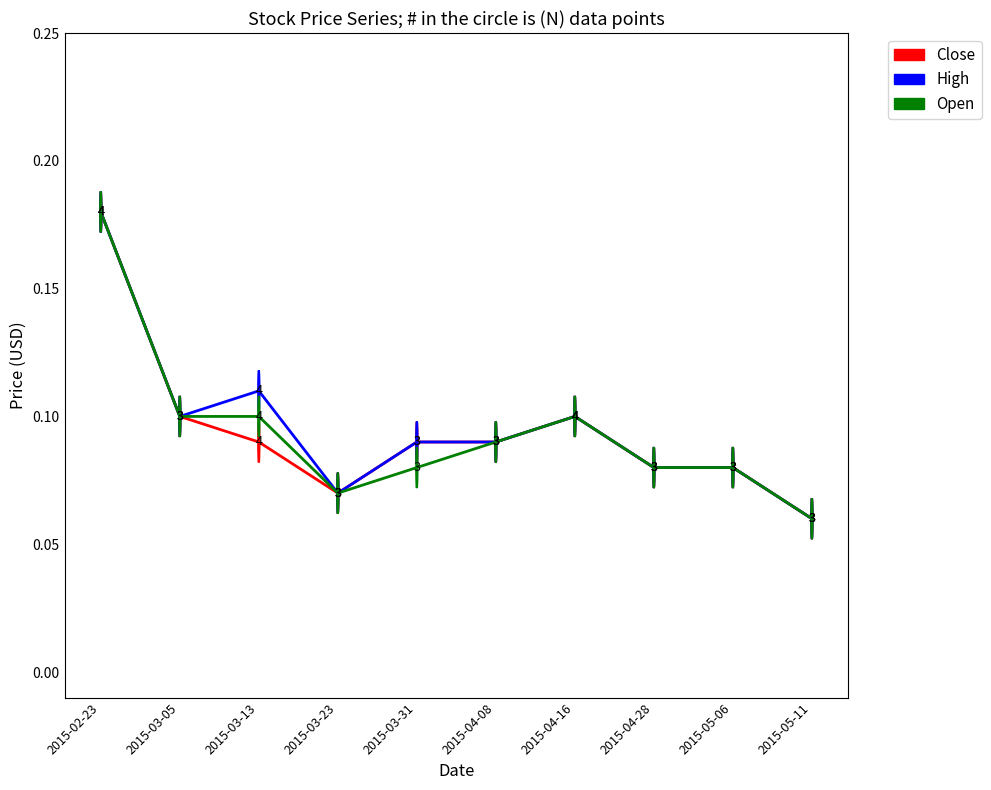

The Open series shows 0.1 at 2015-03-13. True or false?

True